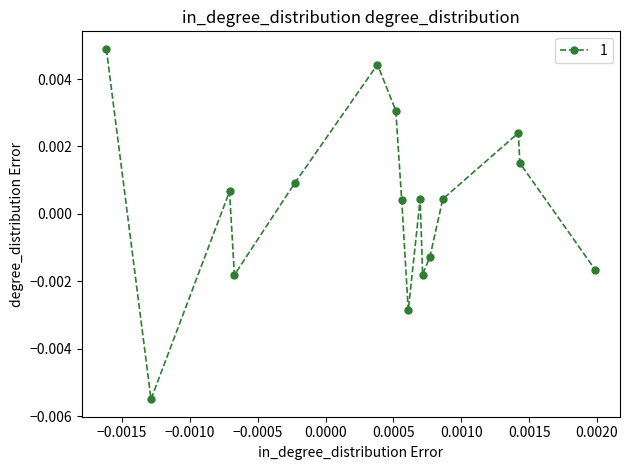

True or false: the data has more than 2 interior local peaks.

True